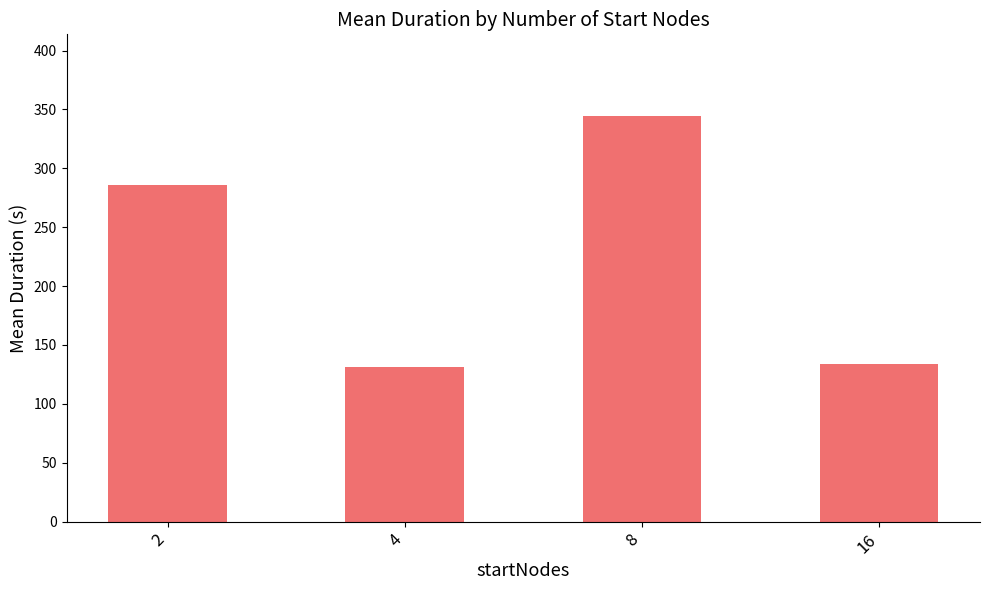

Count the number of data series in this chart.

1